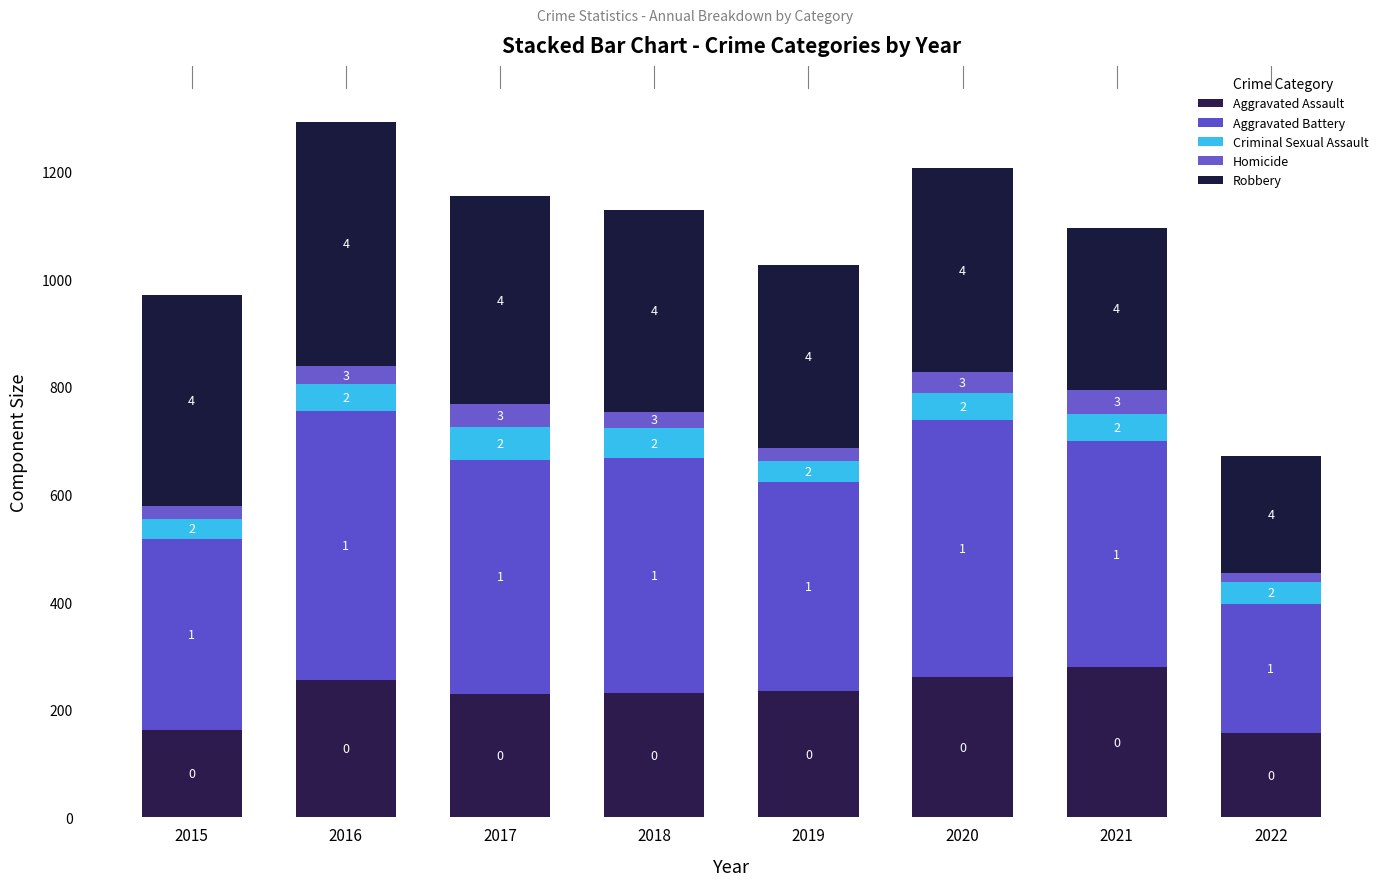

Does the chart contain stacked bars?

Yes